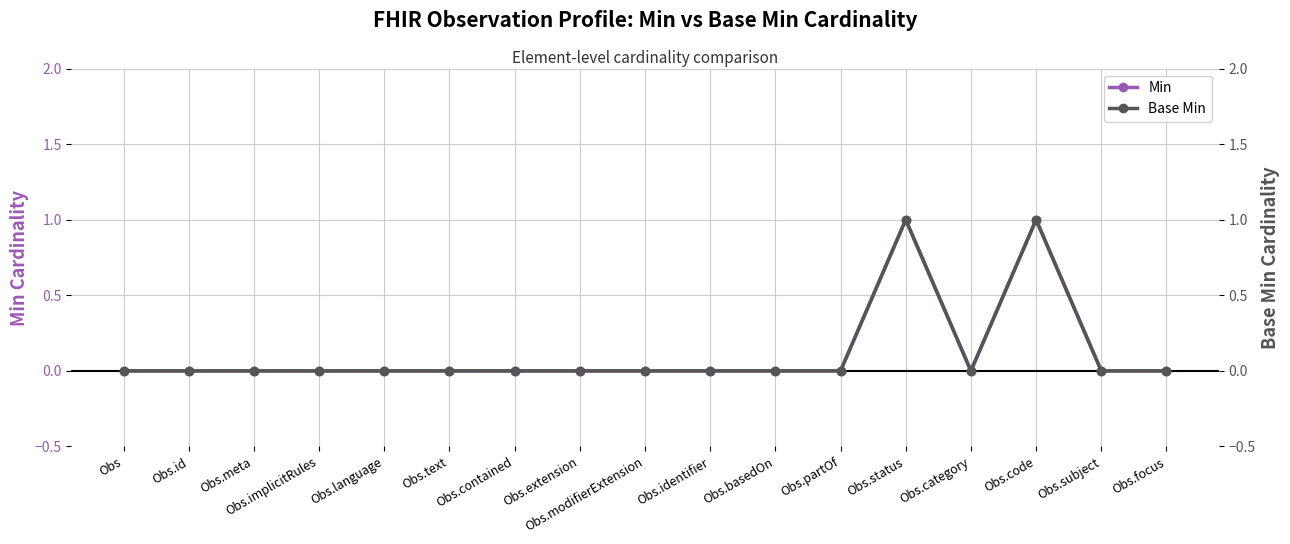

How many lines are shown in the chart?

2